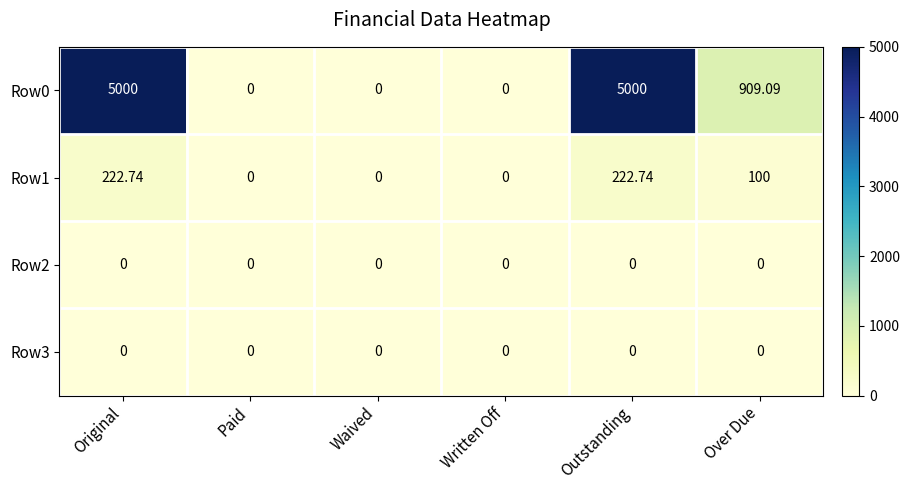

Where is Row1 nearest to the value 111?

Over Due